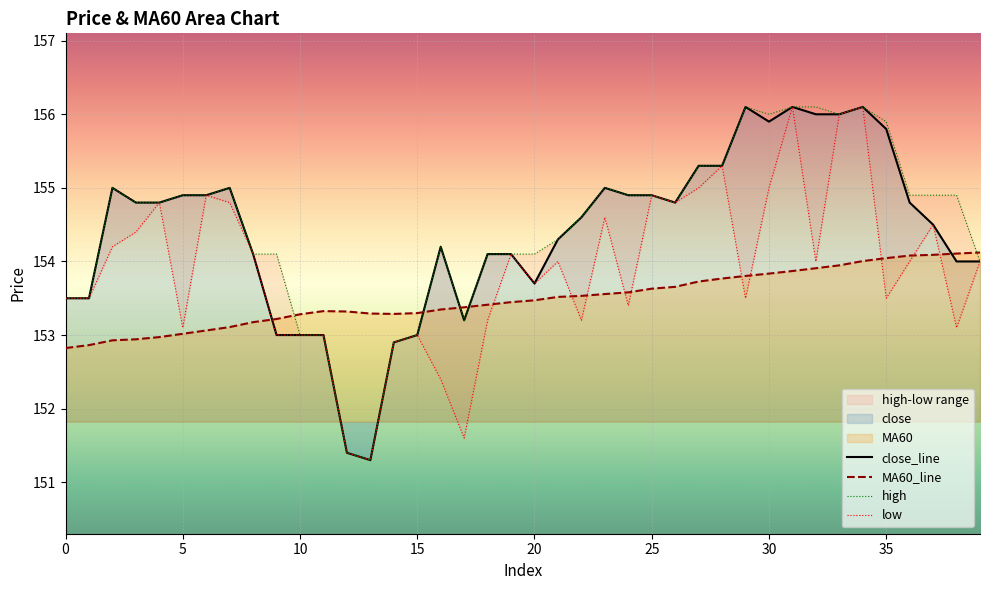

What is the minimum value for MA60_line?

152.8